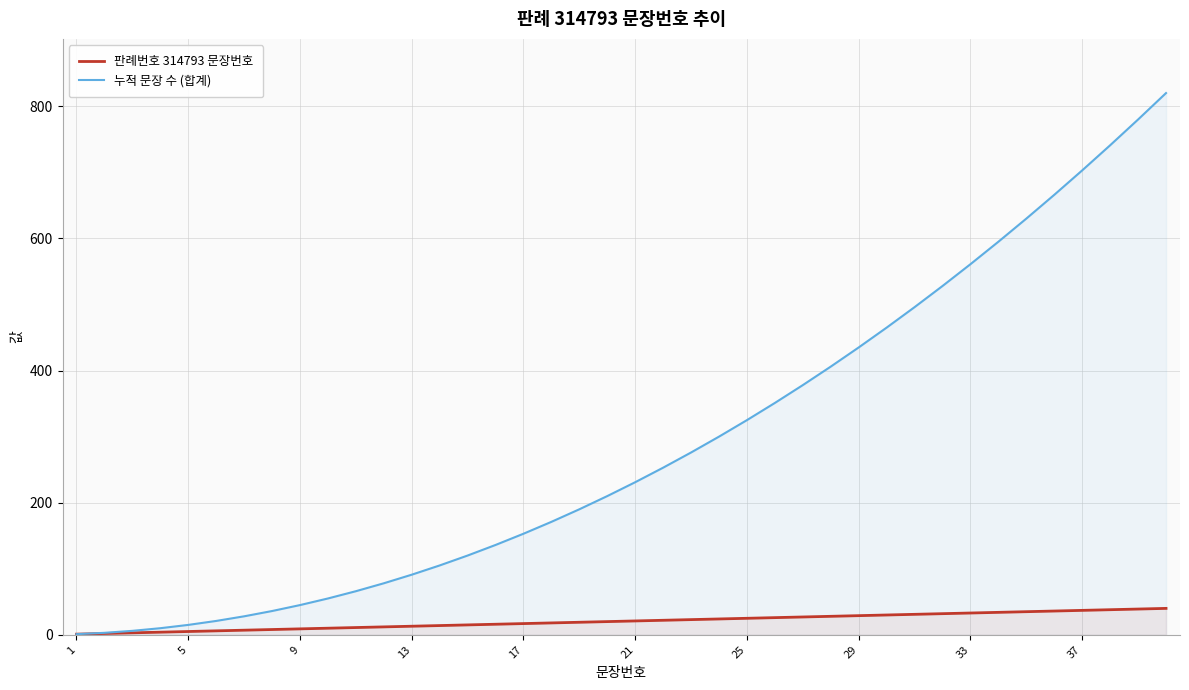

True or false: 판례번호 314793 문장번호 has more than 2 points higher than both neighbors.

False